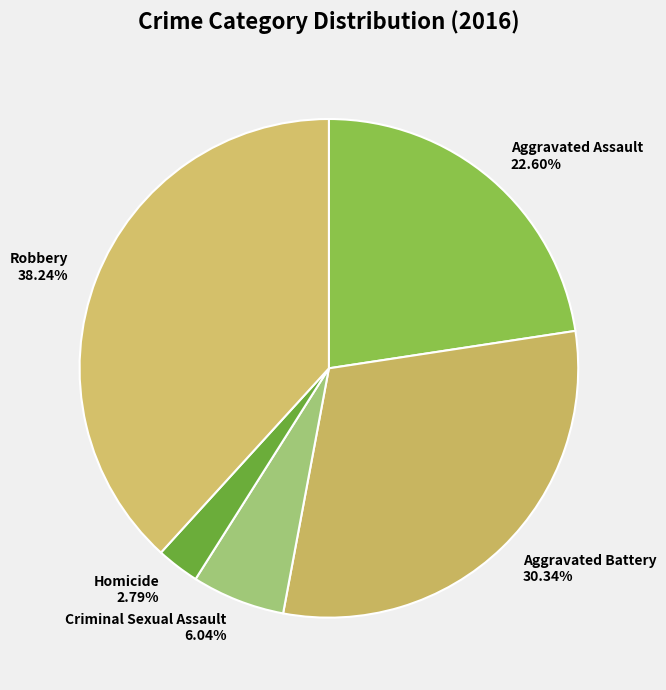

Count the number of slices in the pie.

5